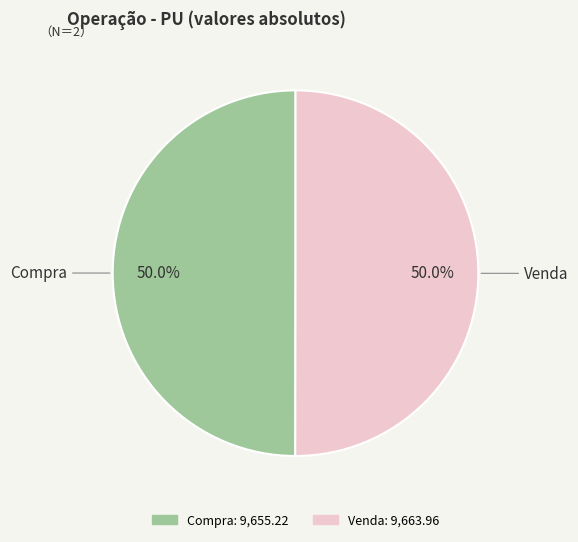

What is the ratio of the value at Compra to the value at Venda?

1.0